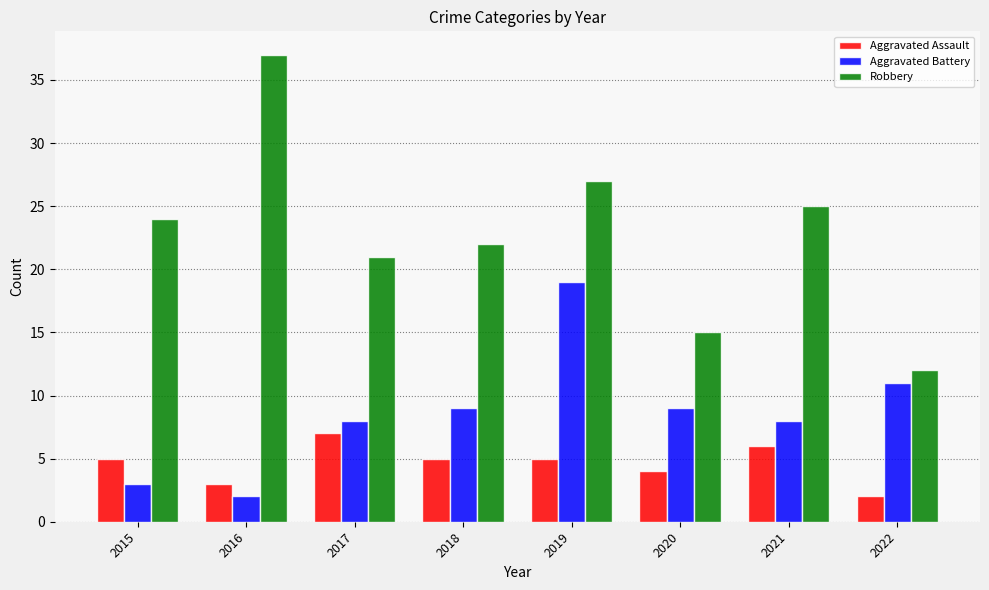

Which series has the widest spread of values?

Robbery